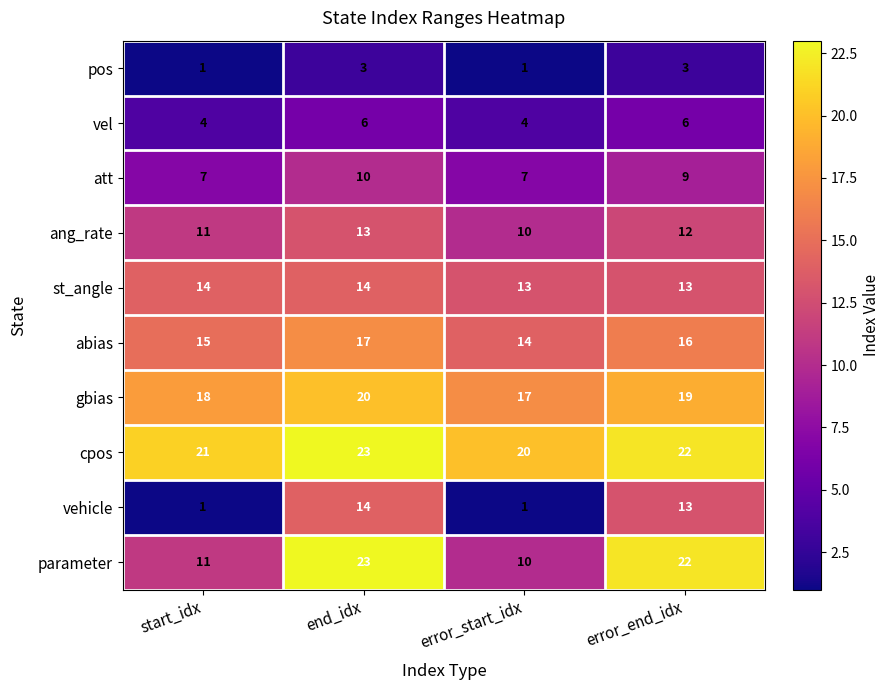

Where is abias nearest to the value 15?

start_idx